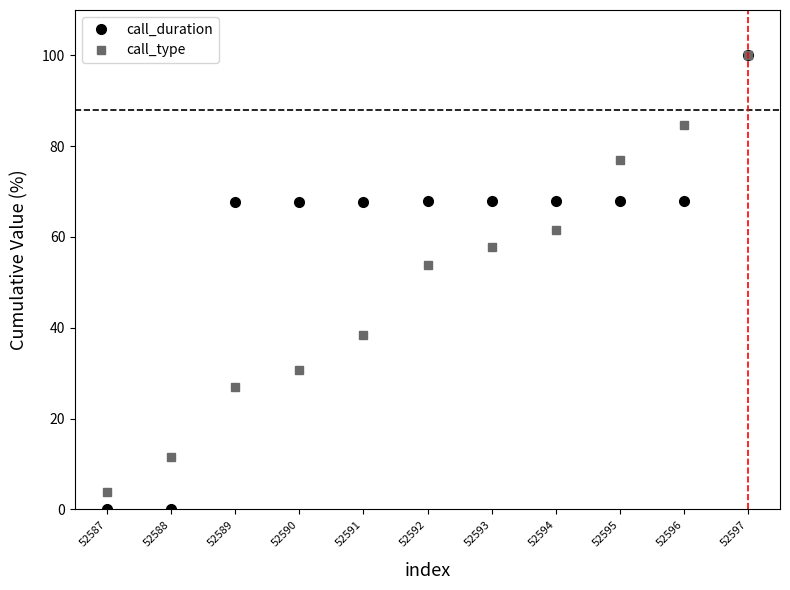

Is it true that call_duration equals 17.5 at 52589?

False